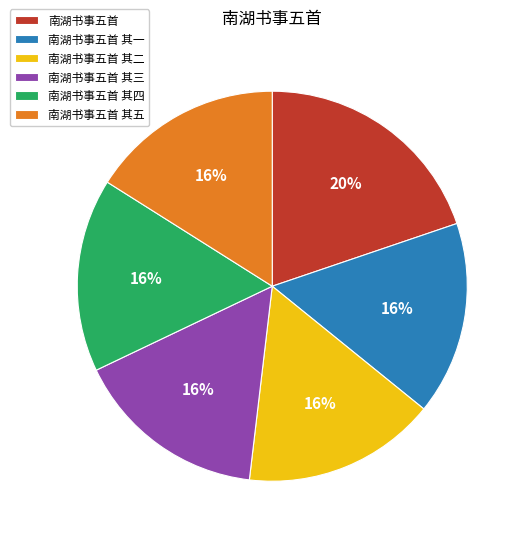

What is the largest slice in the pie chart?

南湖书事五首